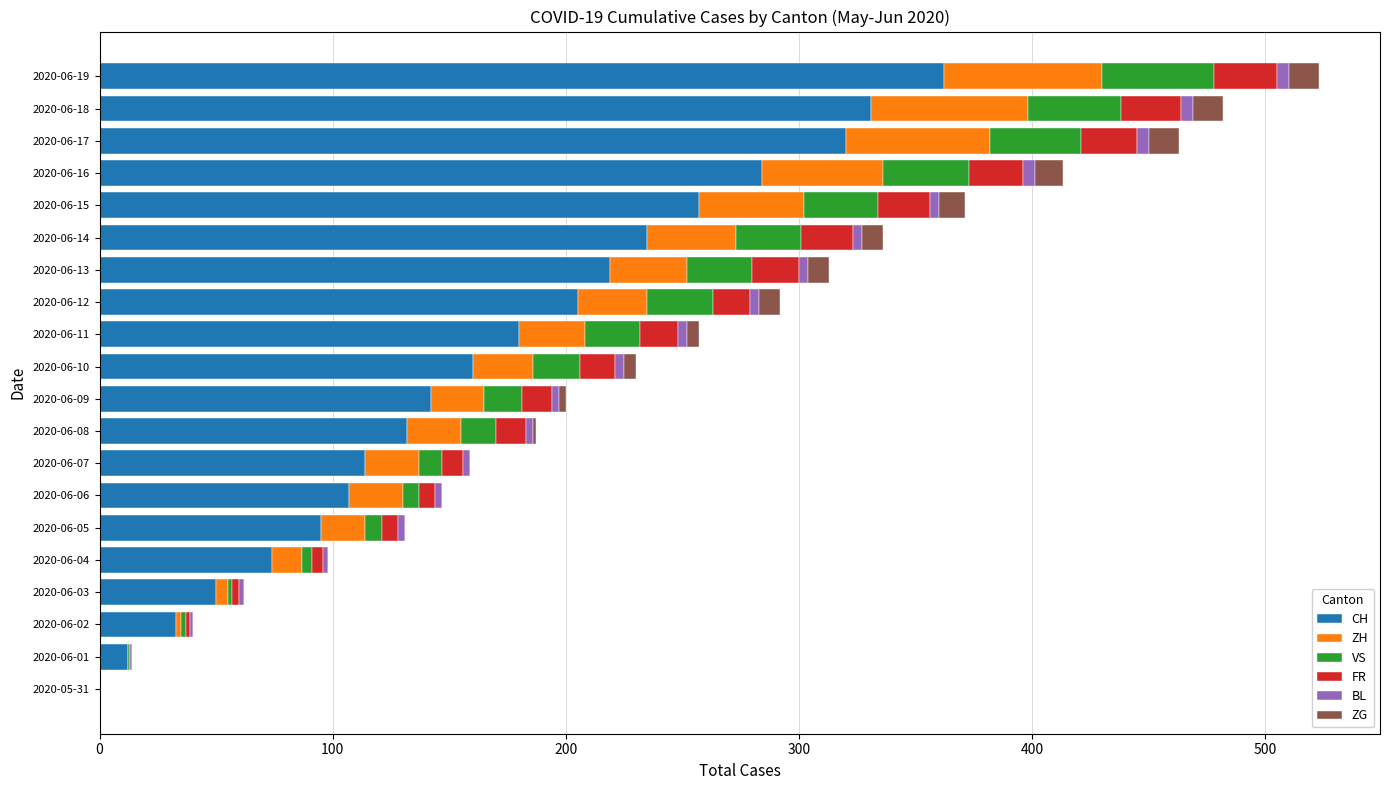

Which category has the highest value in the CH series?

2020-06-19